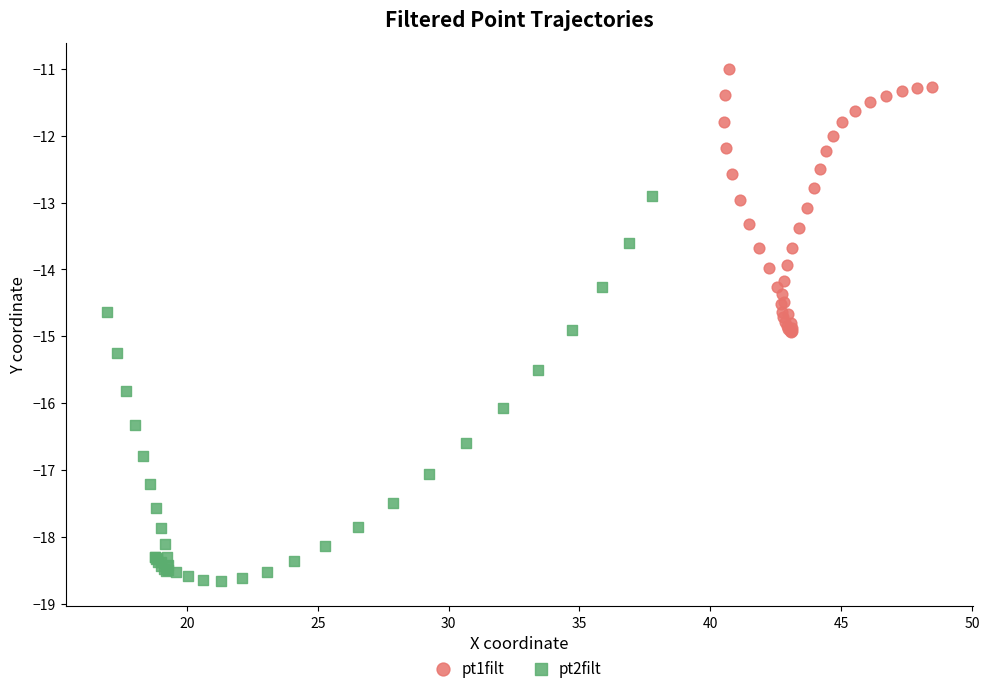

Which series reaches the minimum Y coordinate?

pt2filt